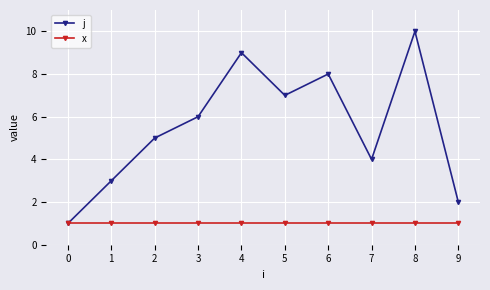

Rank the series at 8 from highest to lowest value.

j, x